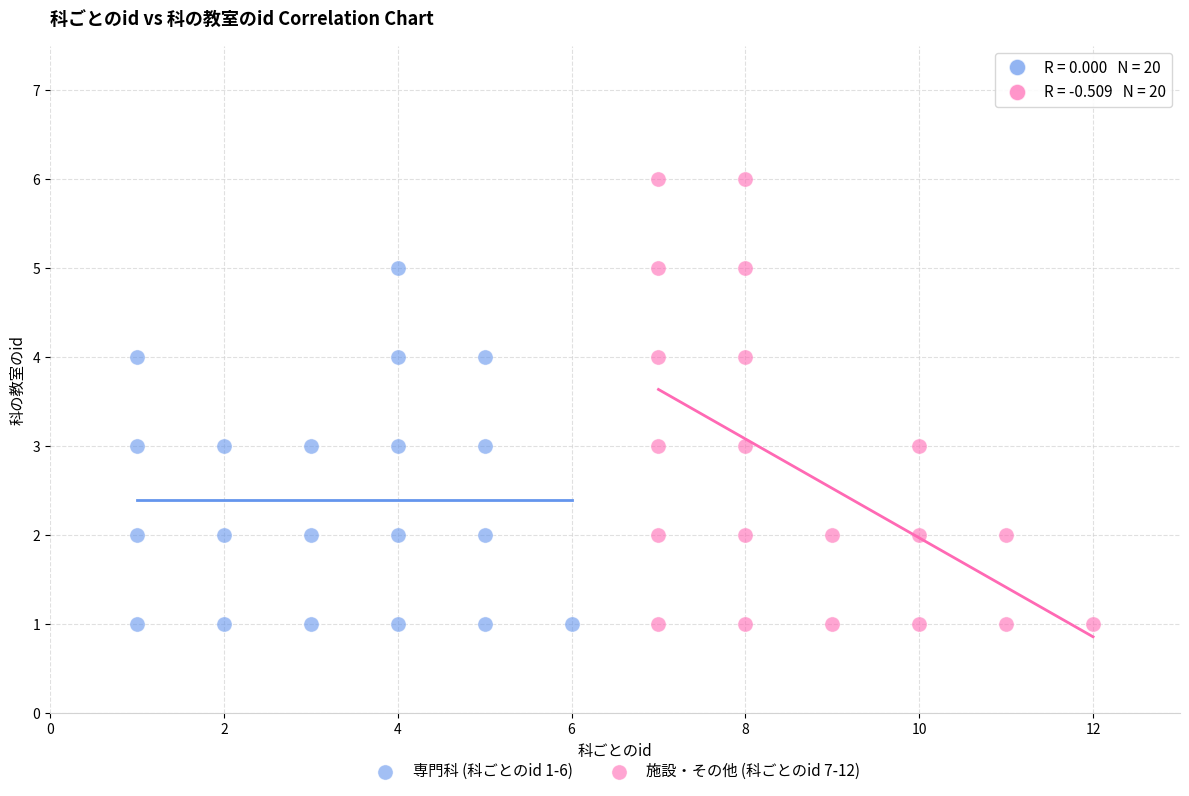

Which series reaches the maximum Y coordinate?

施設・その他 (科ごとのid 7-12)